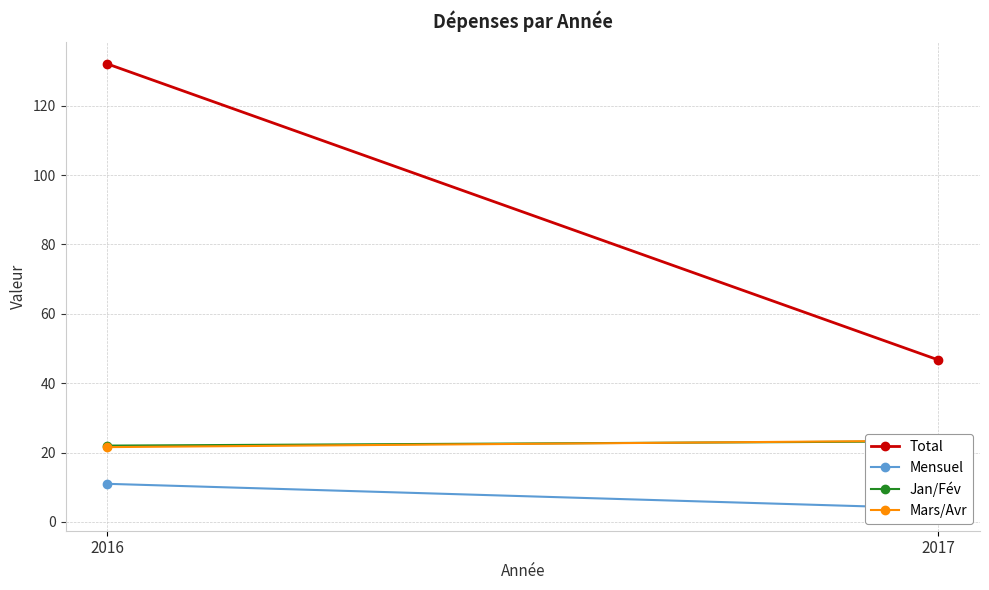

True or false: Mars/Avr has a value of 23.4 at 2017.

True